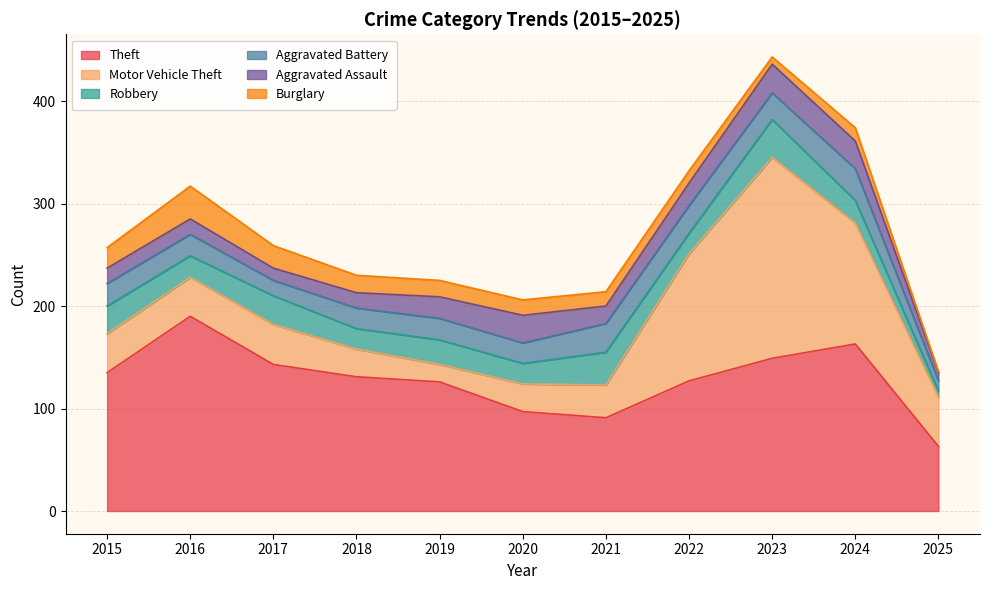

At which category does the chart reach its minimum across all series?

2025